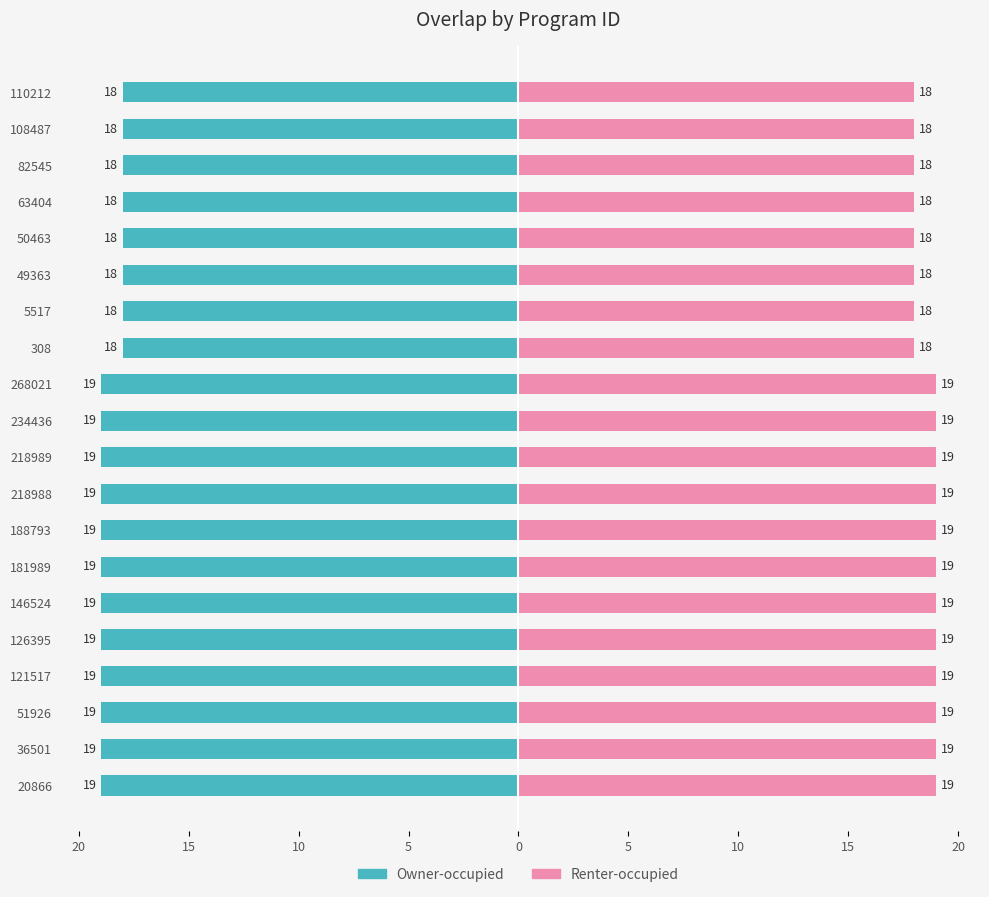

Count the number of categories in the chart.

20